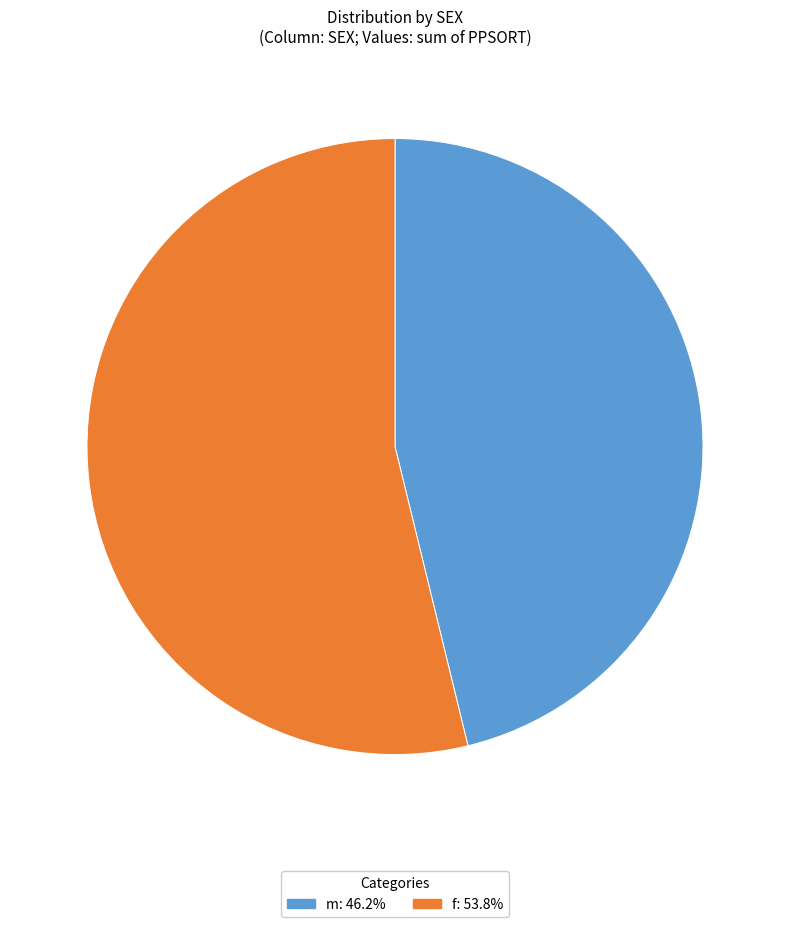

Is the sum of f and m greater than half?

Yes